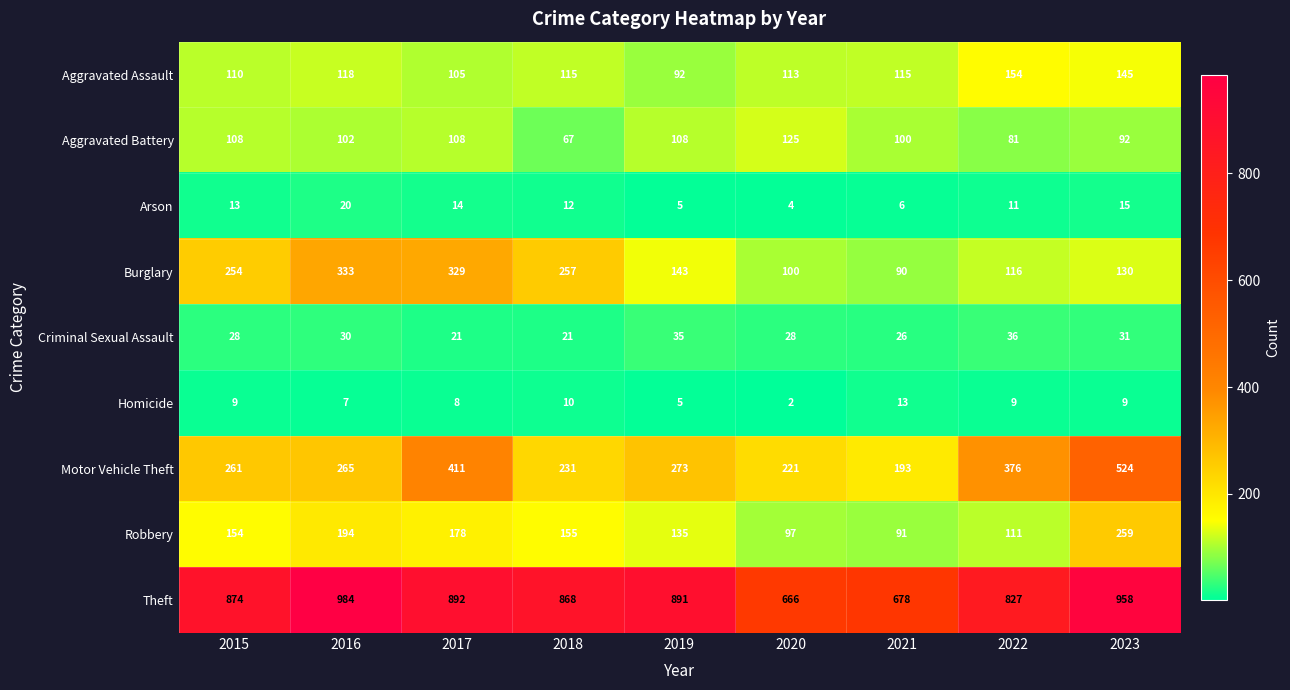

The Burglary series shows 130 at 2023. True or false?

True